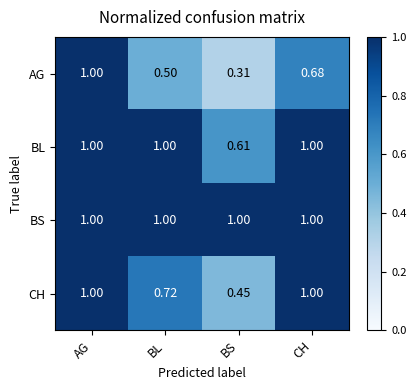

Rank the series at BS from lowest to highest value.

AG, CH, BL, BS